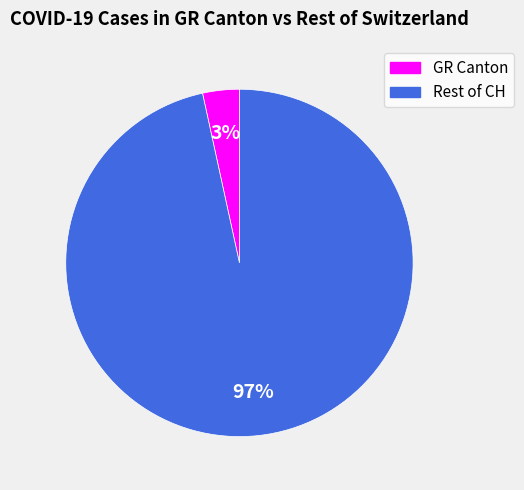

To the nearest percent, what is the average slice percentage?

50%